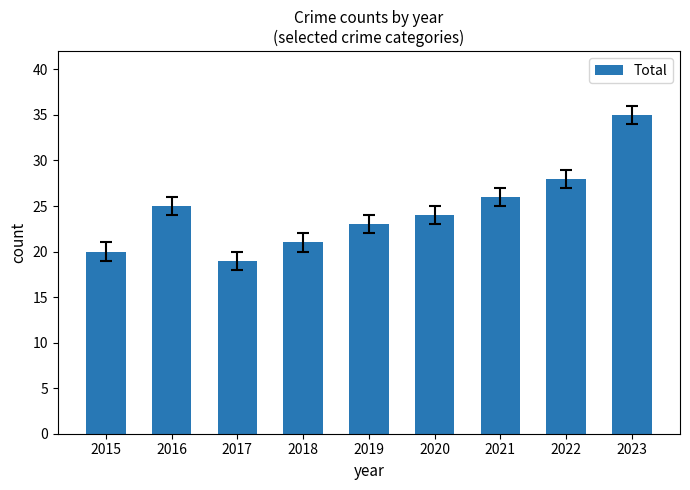

Are the bars horizontal?

No